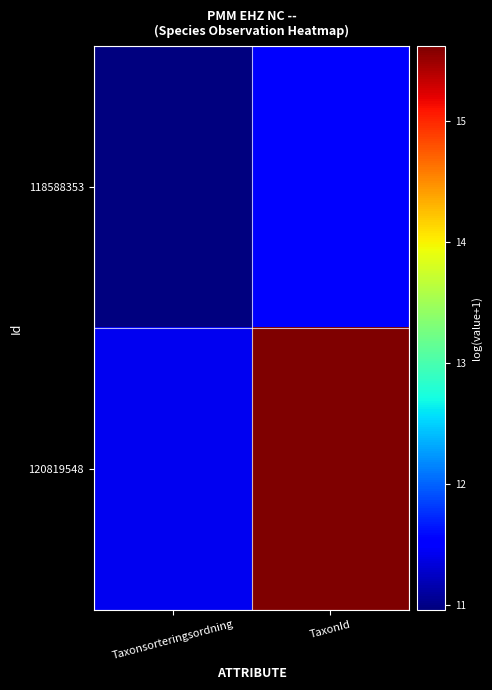

What is the difference between the highest and lowest values at TaxonId?

4.1